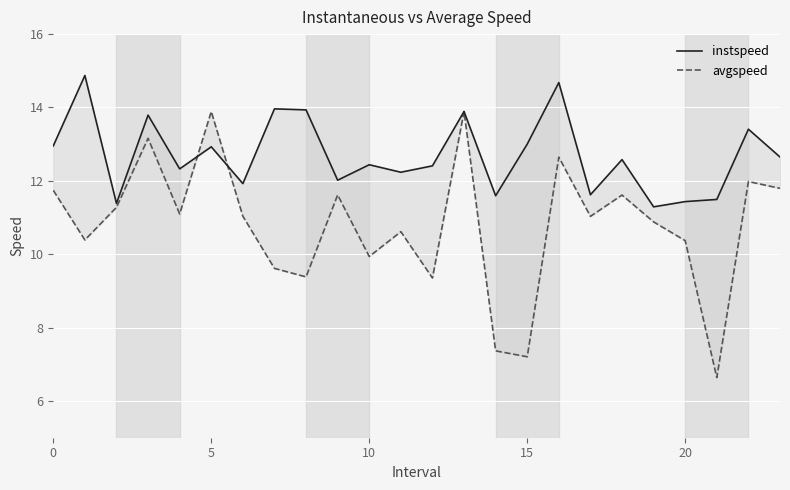

True or false: instspeed has more than 0 interior local peaks.

True